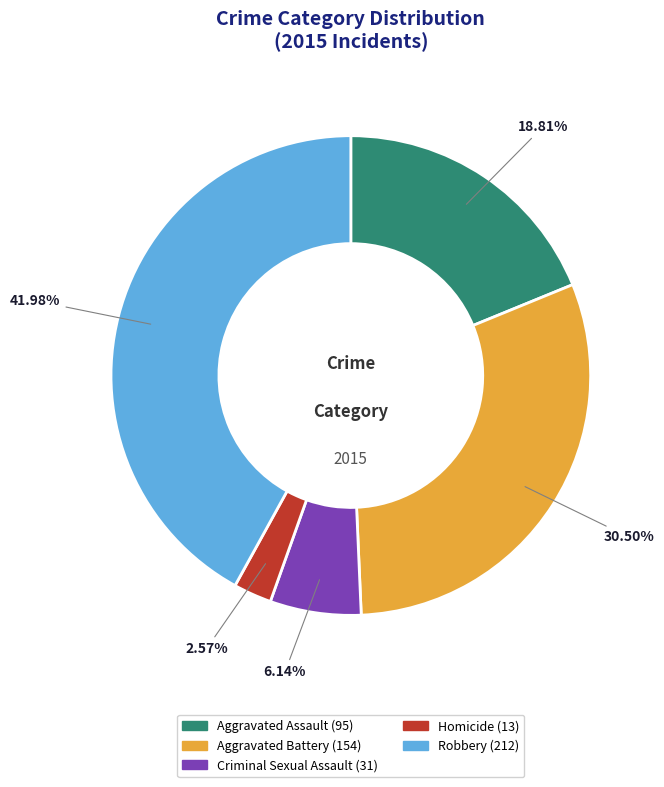

How many segments does this pie chart have?

5